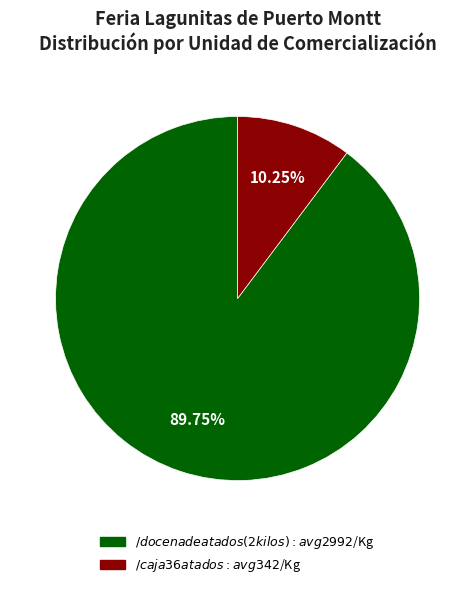

What percentage is the $/docena de atados (2 kilos) slice, to the nearest percent?

90%